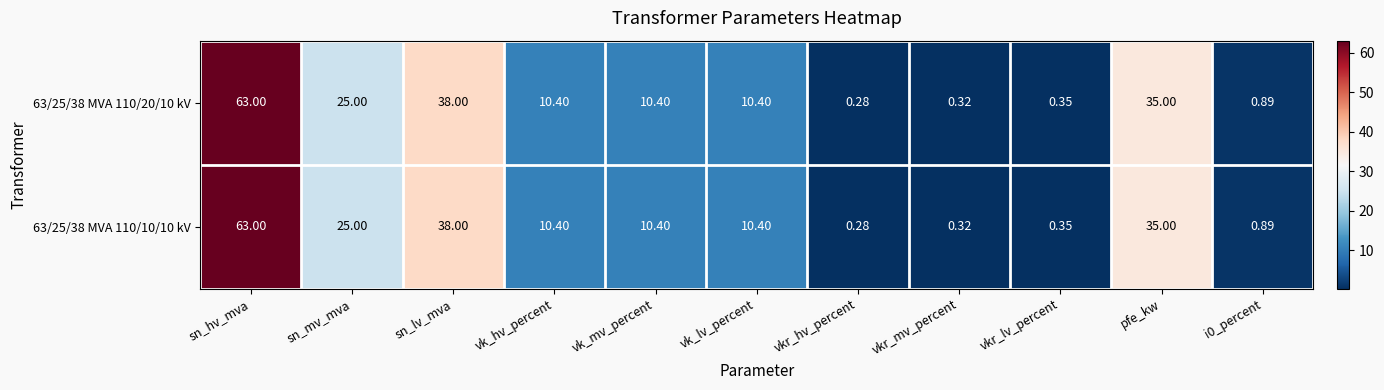

Where does the 63/25/38 MVA 110/10/10 kV series first go above 10?

sn_hv_mva